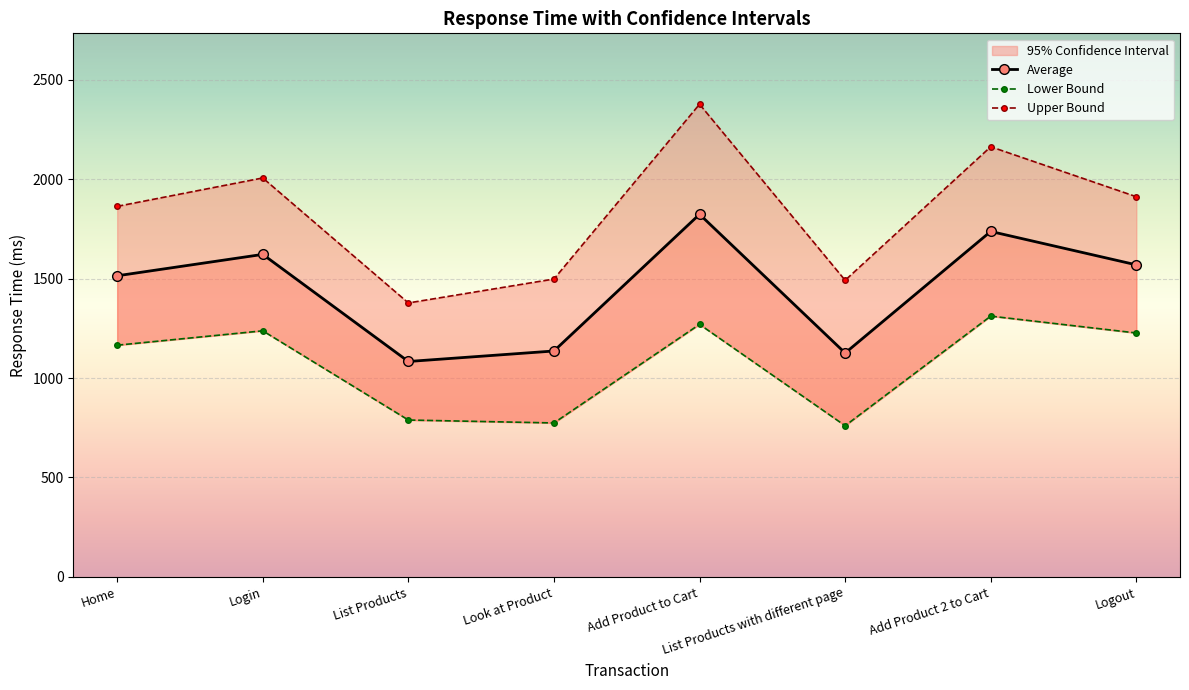

Which series has the largest total across all categories?

Upper Bound